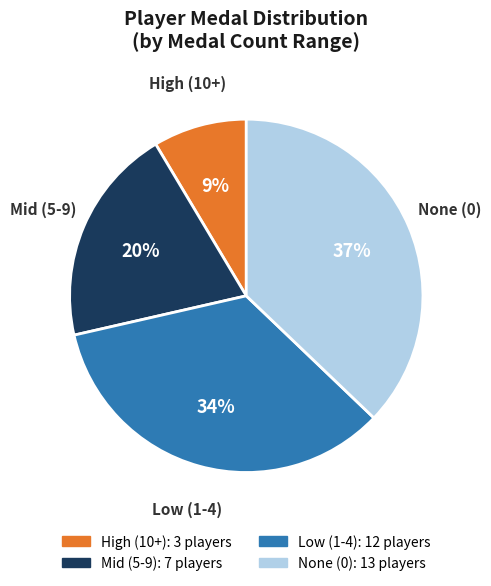

Is there a majority slice in this chart?

No